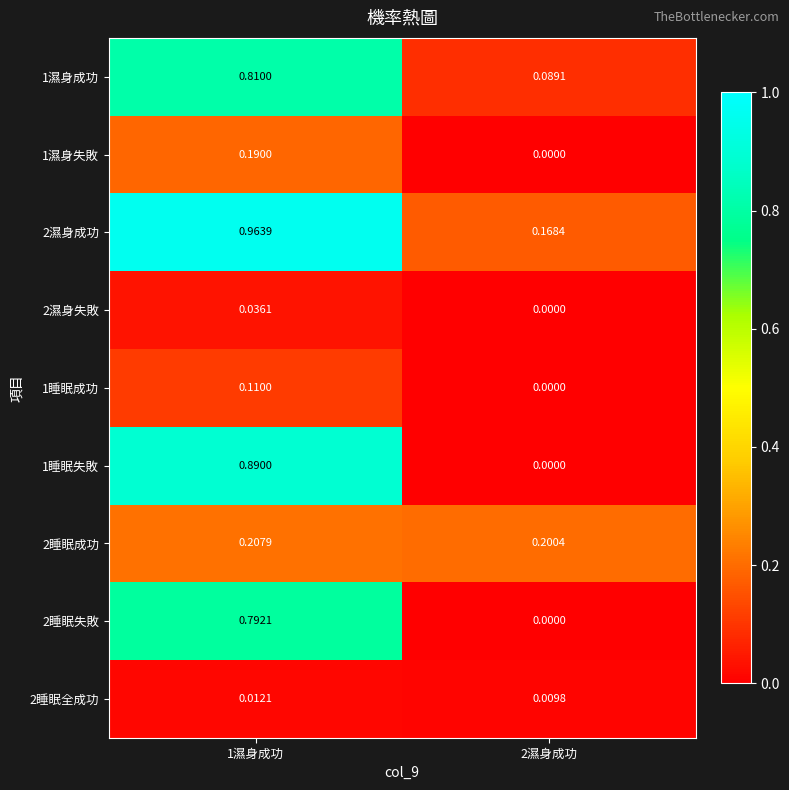

How many values in 1睡眠成功 are above zero?

1